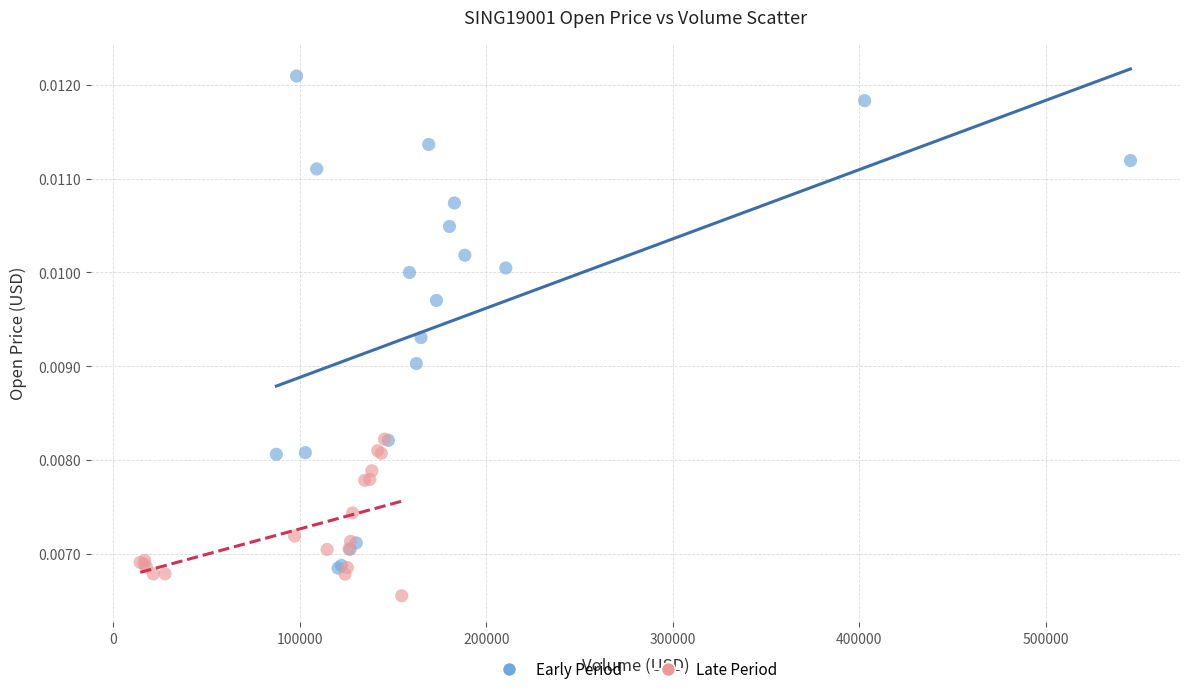

Which series reaches the maximum Y coordinate?

Early Period